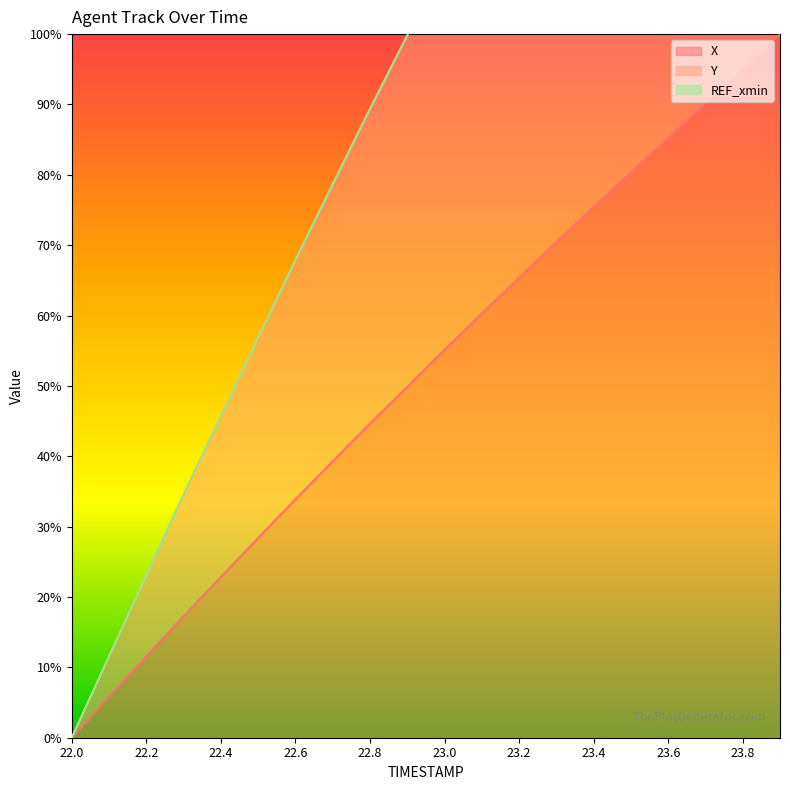

True or false: Y and X intersect in this chart.

False